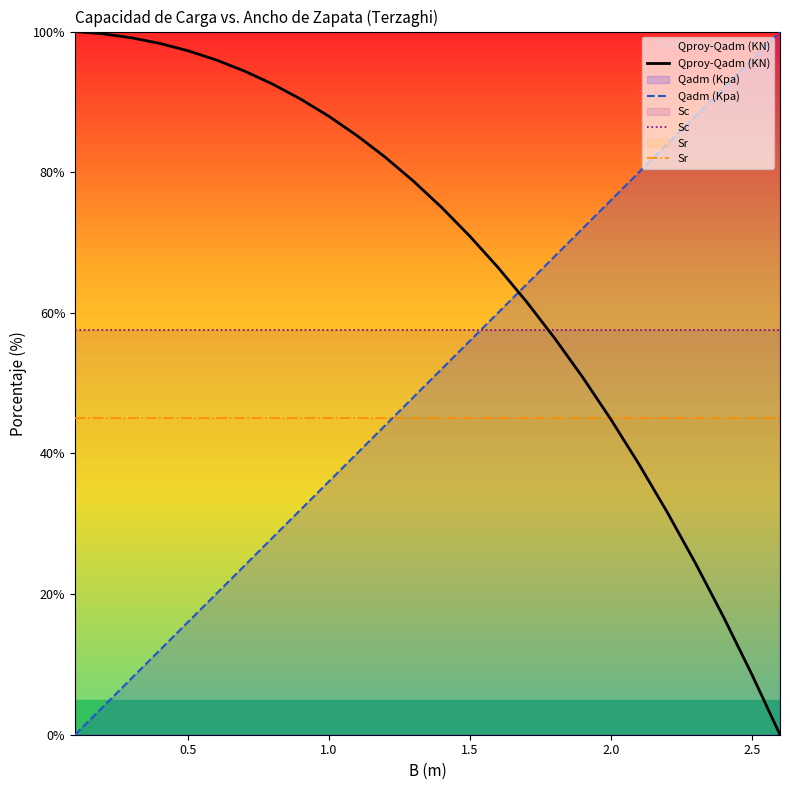

What is the average value of the Qadm (Kpa) series?

50.0